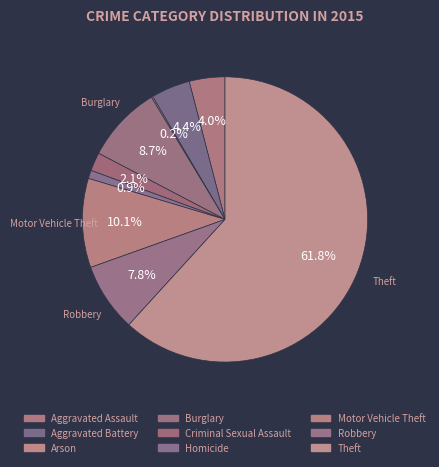

Combined, what portion of the pie is Theft and Criminal Sexual Assault?

63.9%